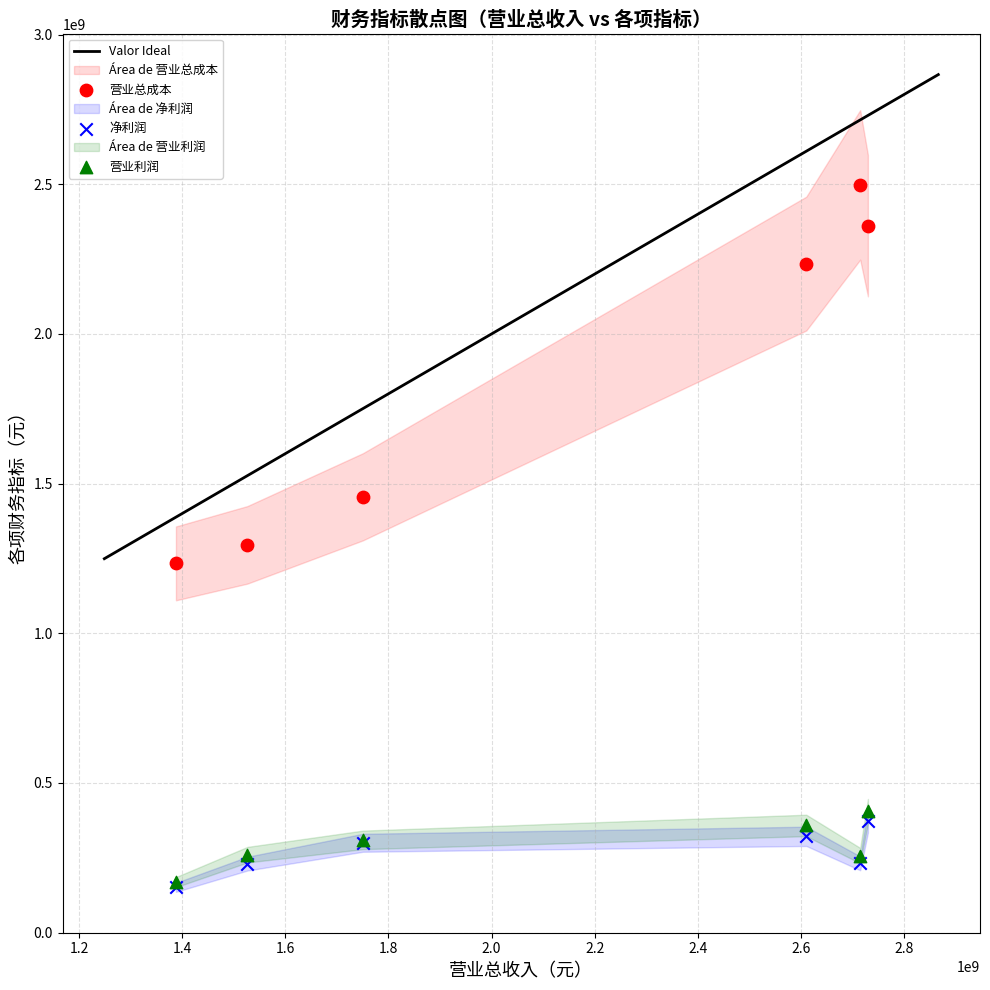

Which series has the largest Y range (max minus min)?

营业总成本